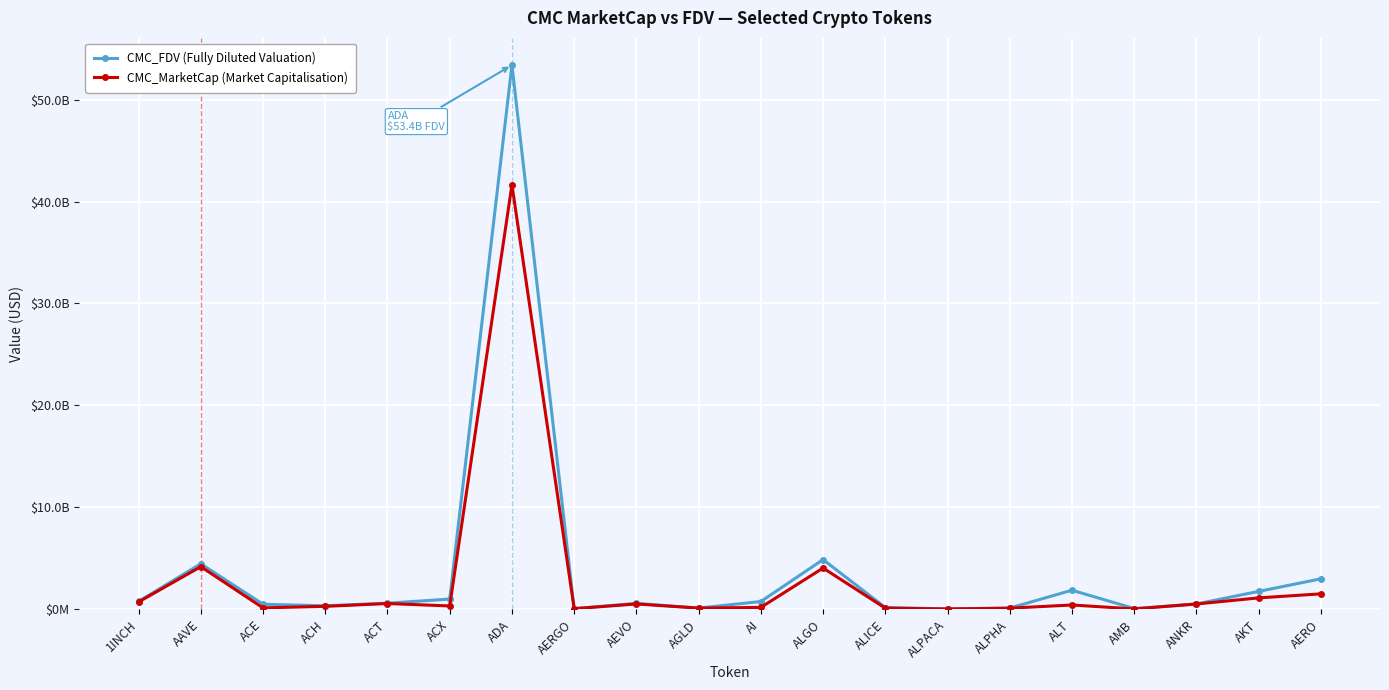

At which label is CMC_FDV (Fully Diluted Valuation) closest to 26714425758?

ALGO